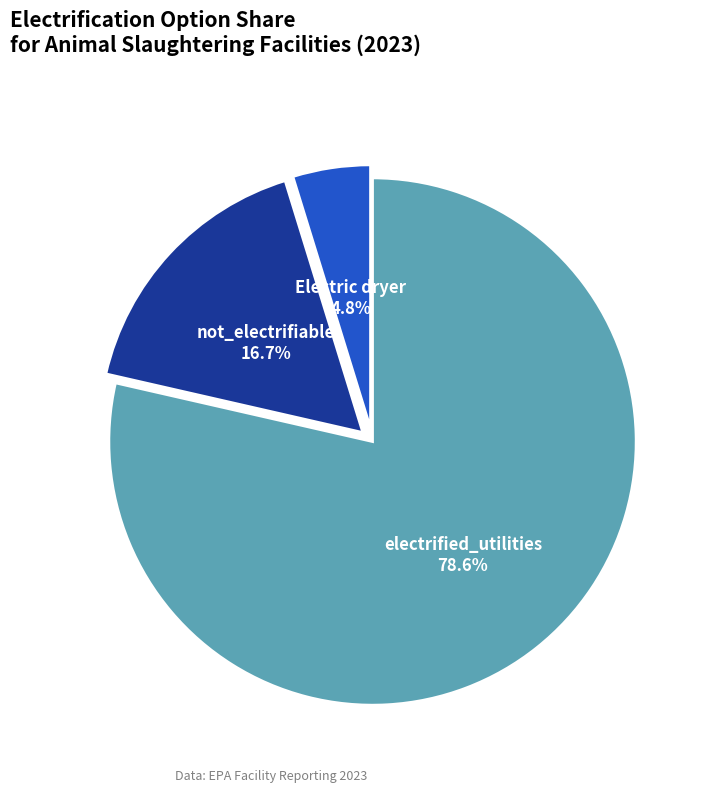

Is there a majority slice in this chart?

Yes